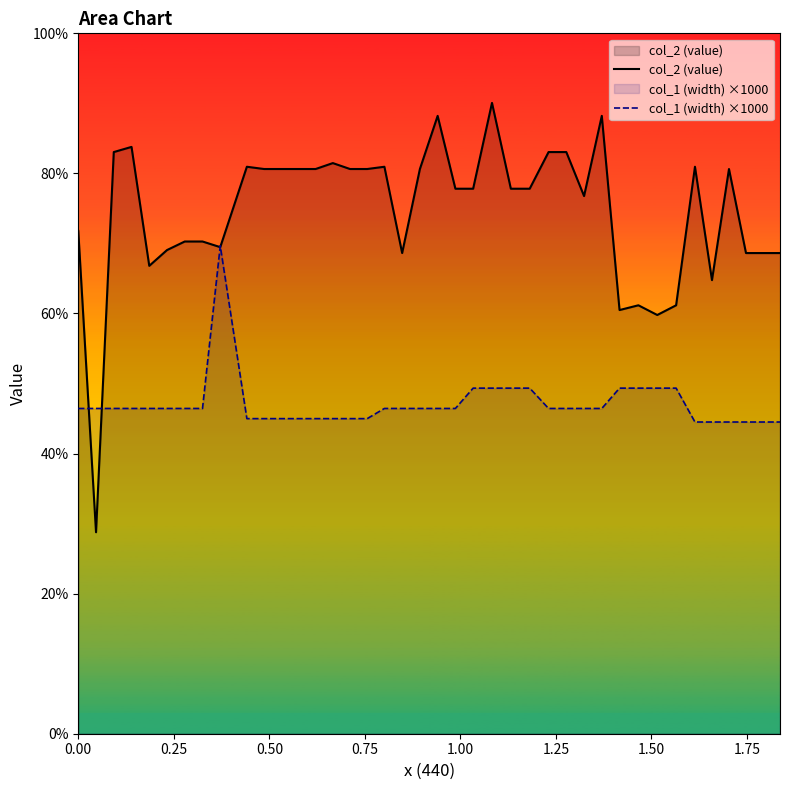

List the series in order of their peak value, lowest first.

col_1 (width) ×1000, col_2 (value)